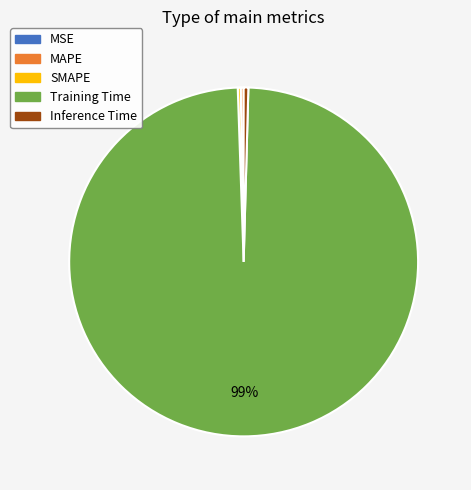

Does any single category account for the majority?

Yes